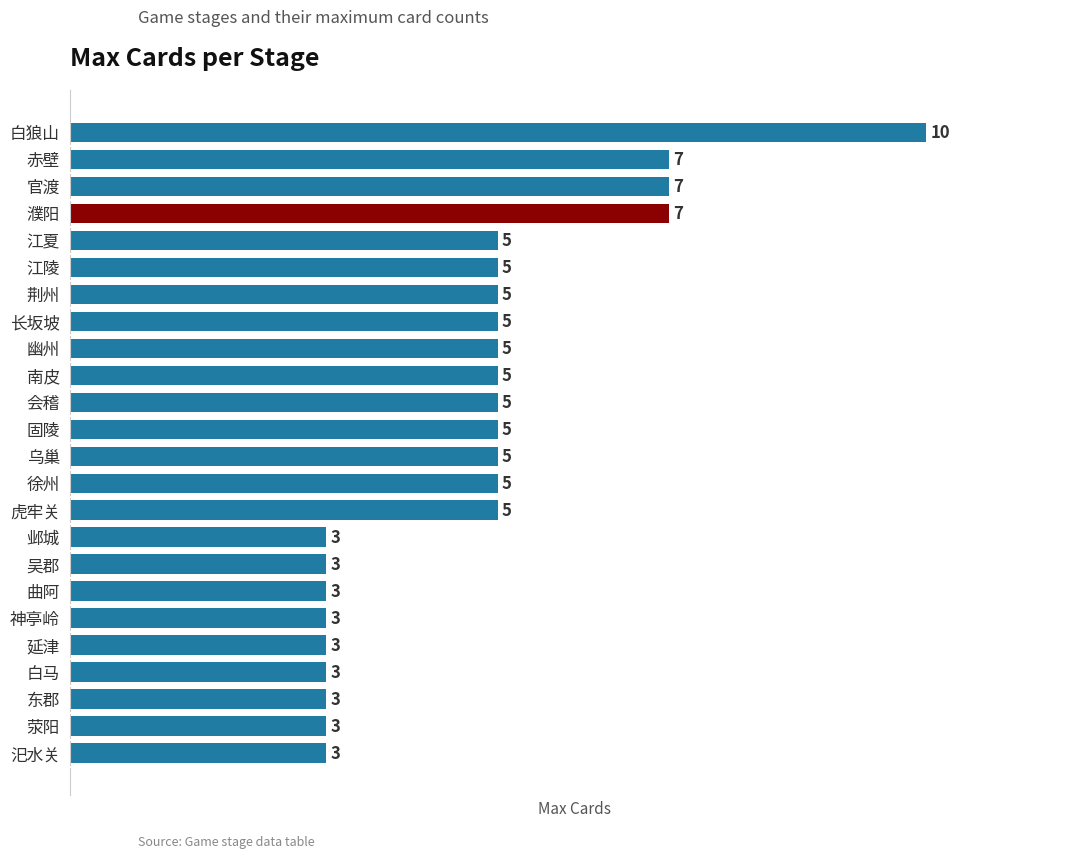

What is the smallest value displayed?

3